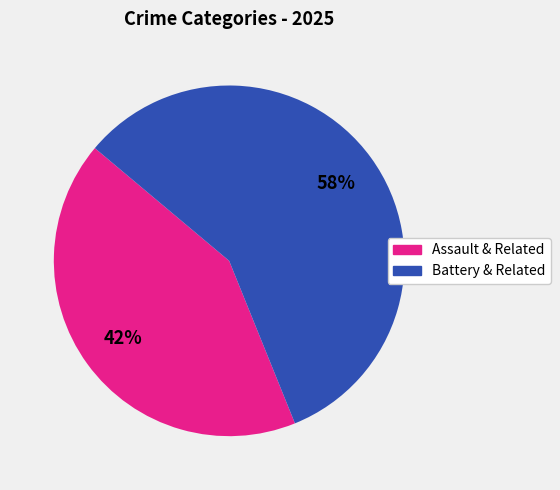

To the nearest percent, what is the average slice percentage?

50%